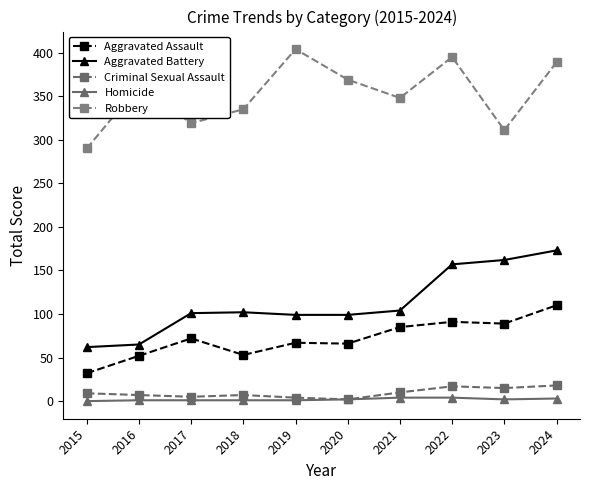

At which label is Criminal Sexual Assault closest to 10?

2021